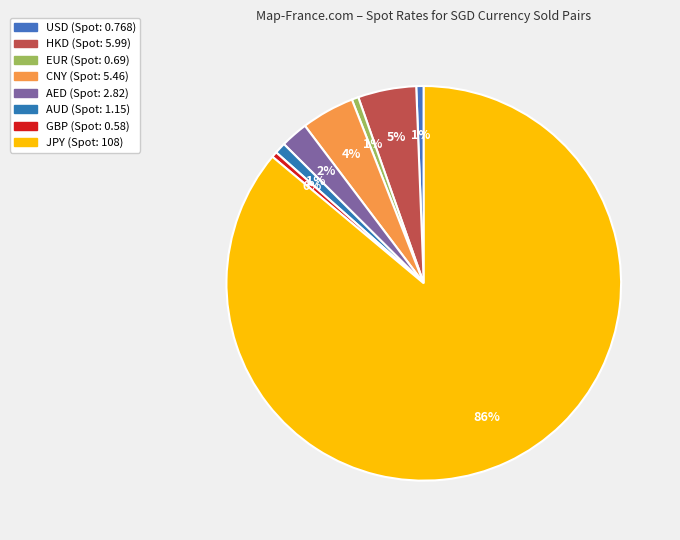

To the nearest percent, what is the average slice percentage?

12%